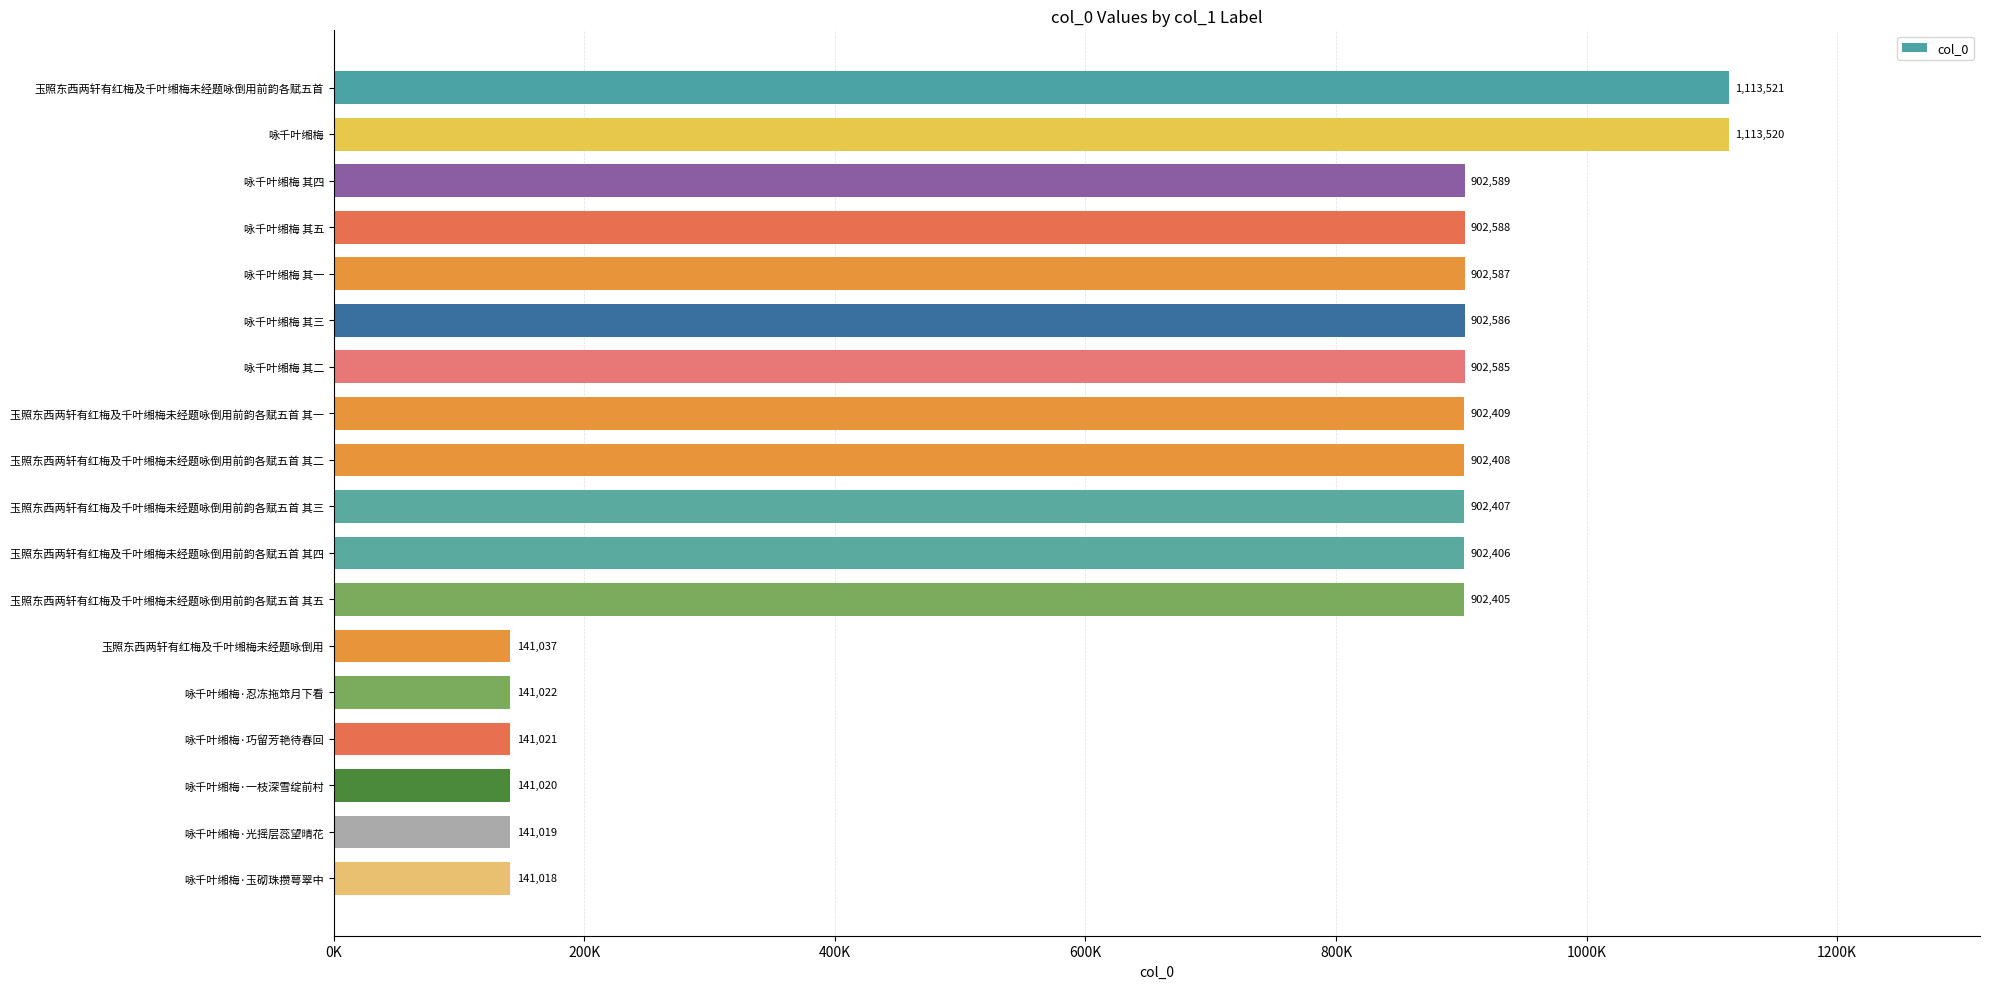

Are the bars horizontal?

Yes